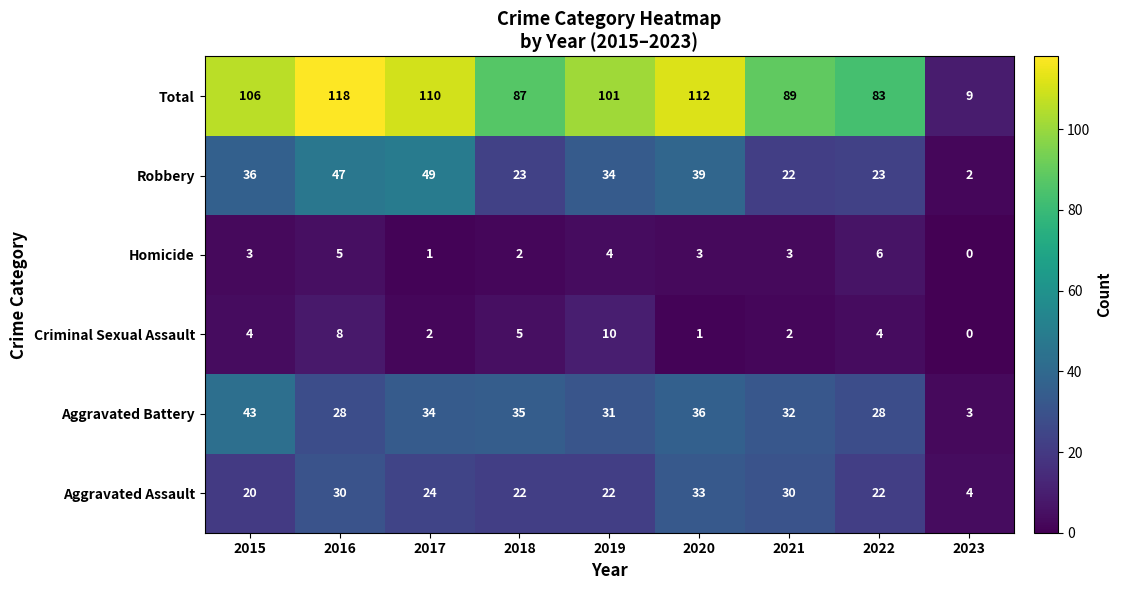

What is the total value across all series at 2016?

236